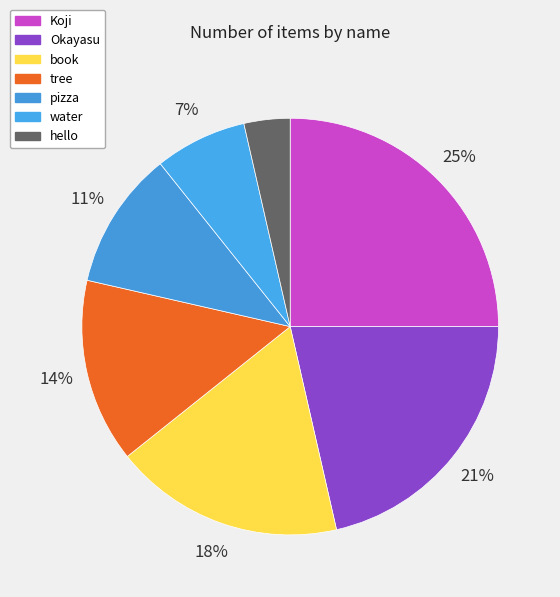

What portion of the pie excludes Koji?

75.0%